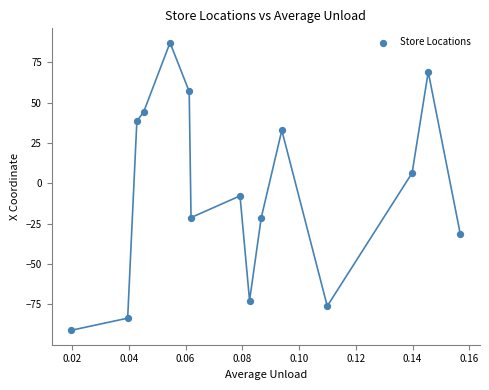

What is the range of Y values (max minus min)?

178.1